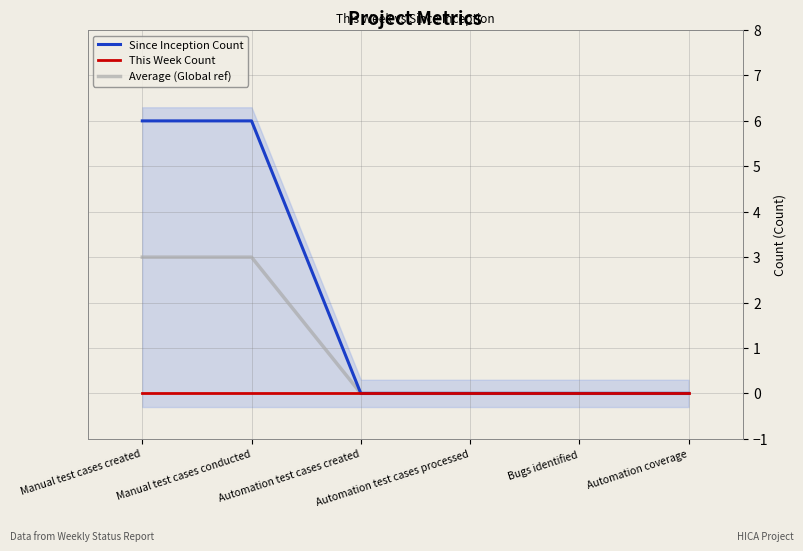

What is the total value across all series at Manual test cases created?

9